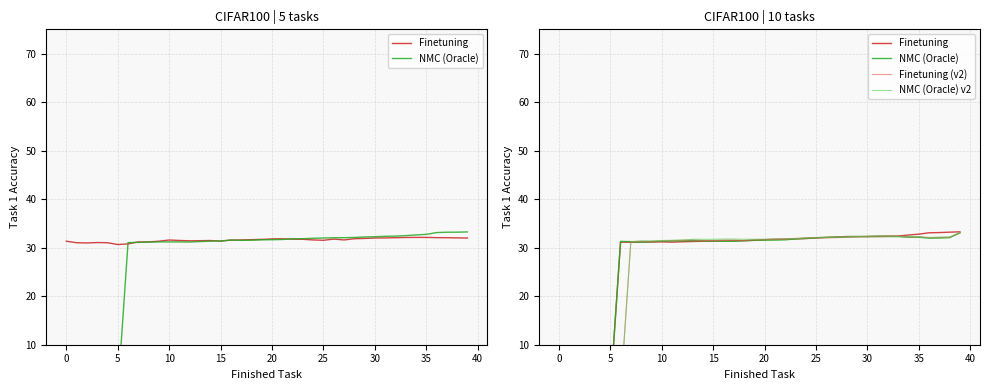

Does the chart display data point markers on the line(s)?

No